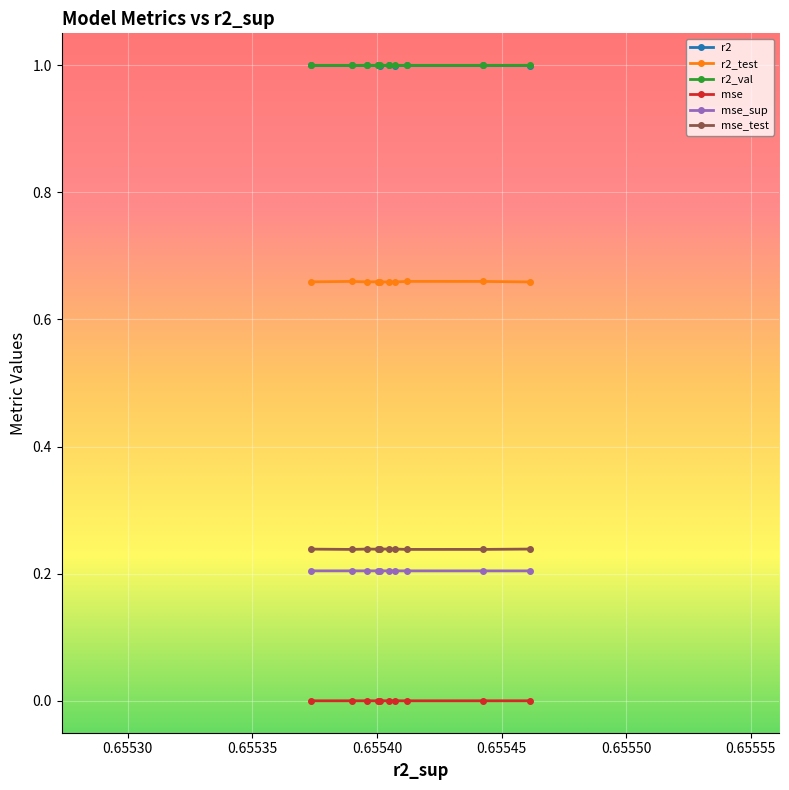

What is the maximum value for r2_val?

1.0